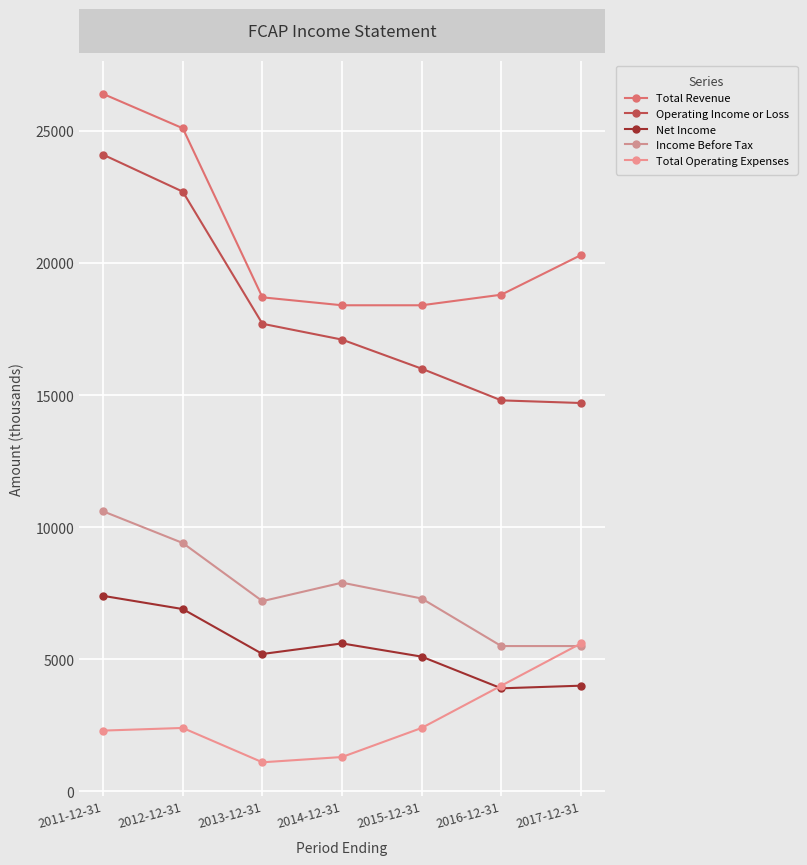

Which series has the largest range (max minus min)?

Operating Income or Loss